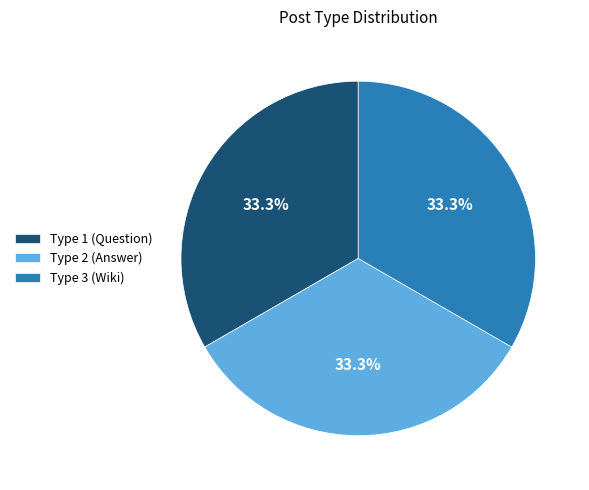

Approximately how many times larger is the value at Type 2 (Answer) compared to Type 3 (Wiki)?

1.0